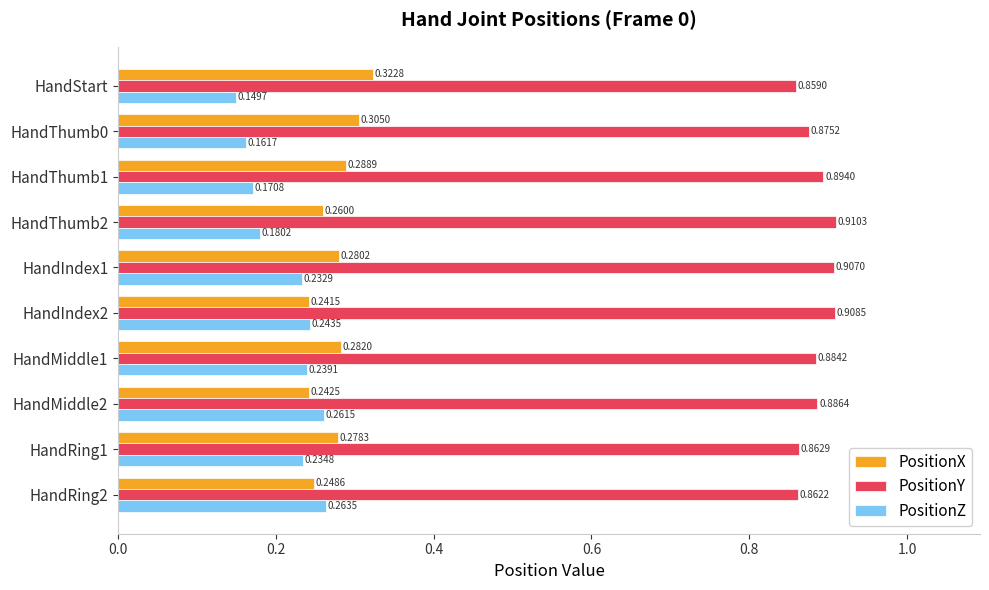

At which category is the sum across all series the highest?

HandIndex1